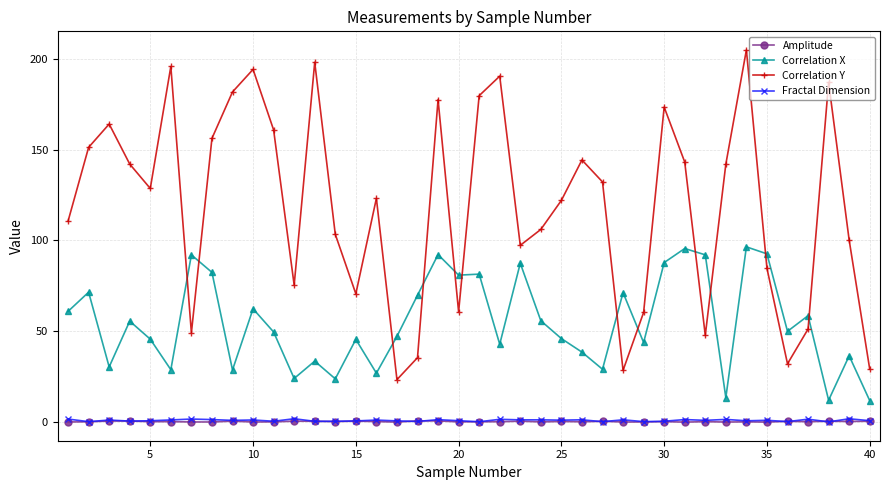

What is the value of the Correlation Y point at the 15th from the left?

70.7